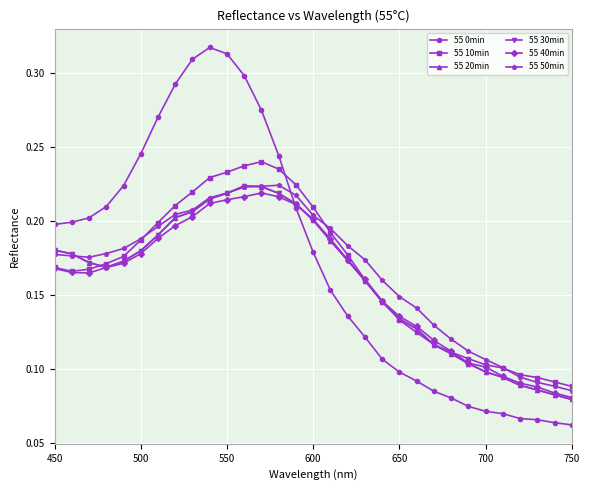

At how many categories does at least one series exceed 0?

31